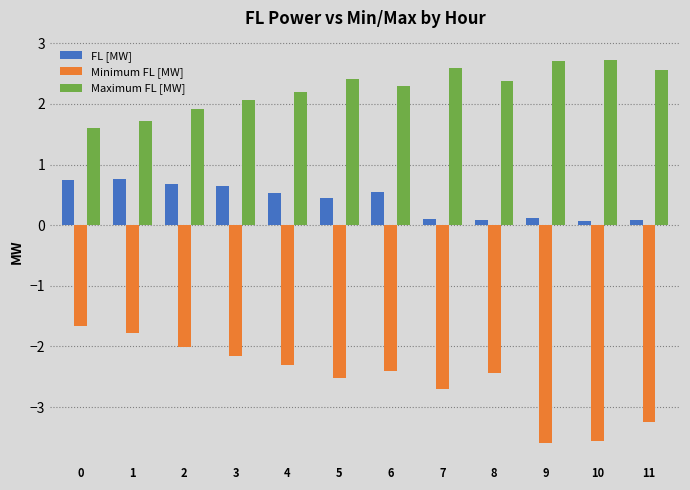

How many series are shown in this chart?

3